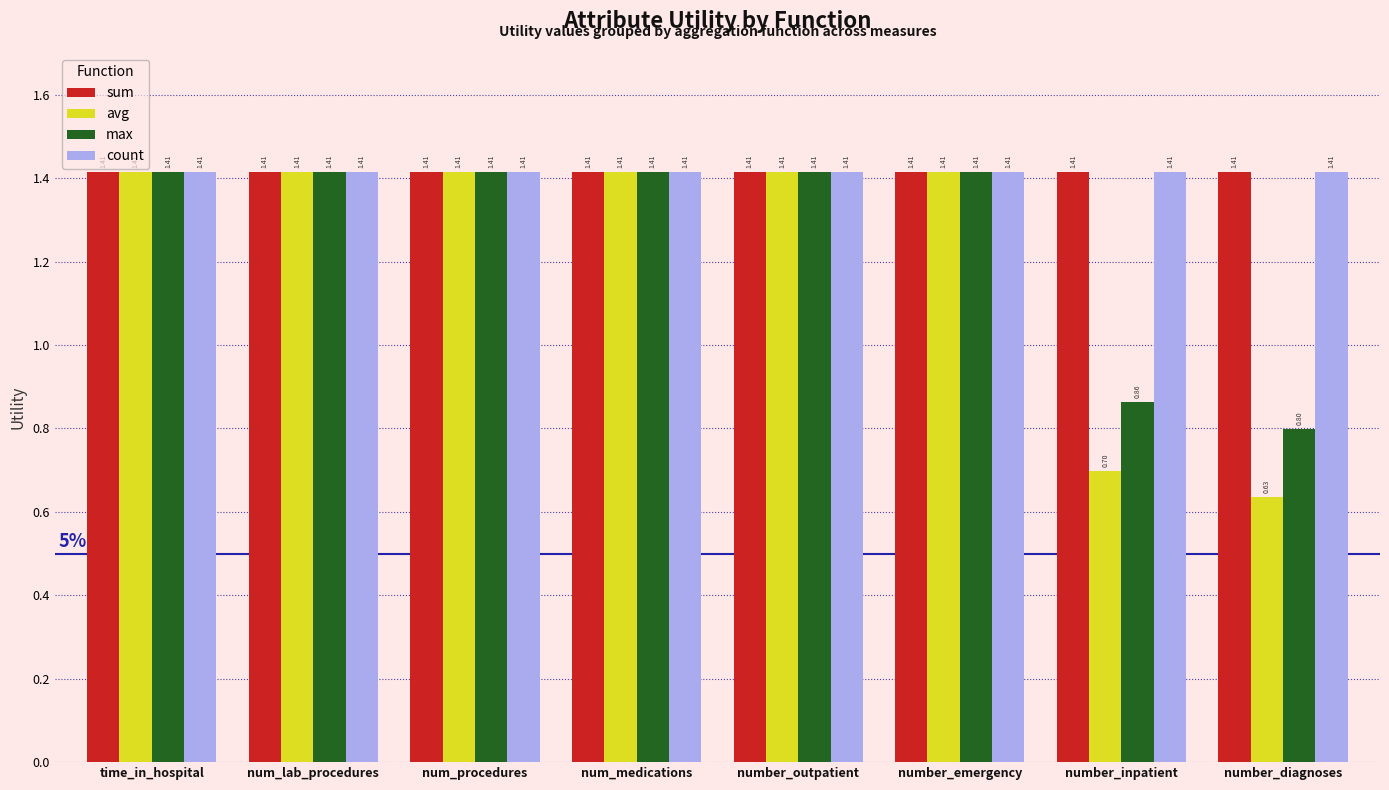

Which category has the lowest value across all series?

number_diagnoses